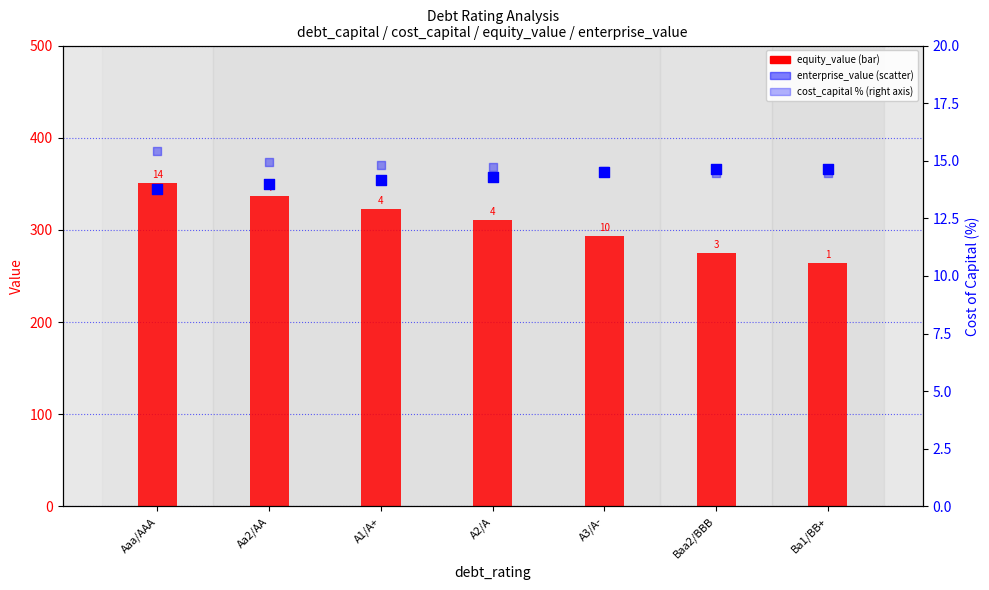

Is the value of enterprise_value at A1/A+ greater than the value of cost_capital % at A2/A?

Yes